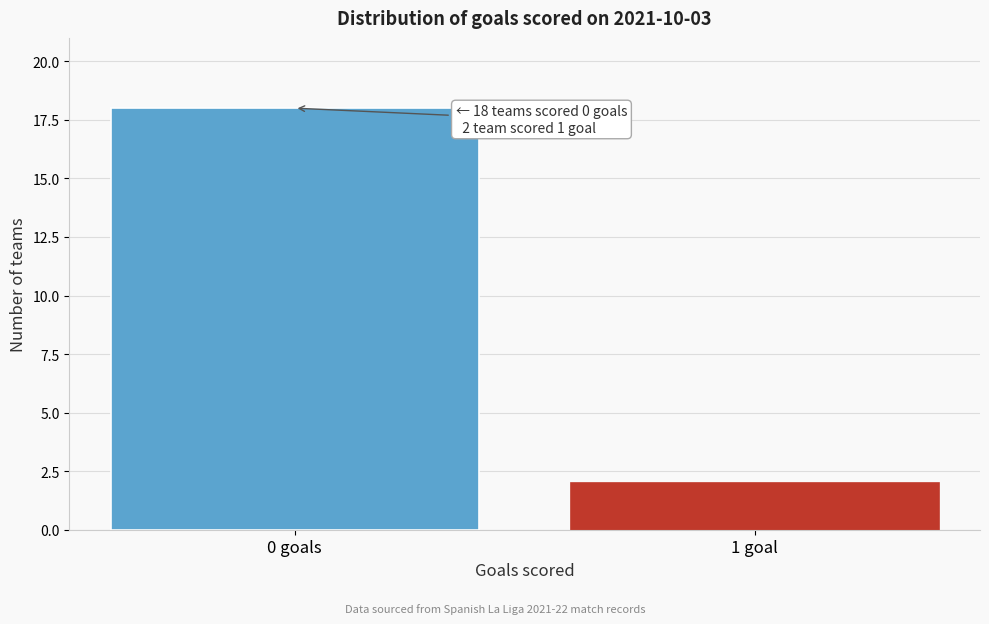

Reading left to right, list all the values displayed in this chart.

18	2